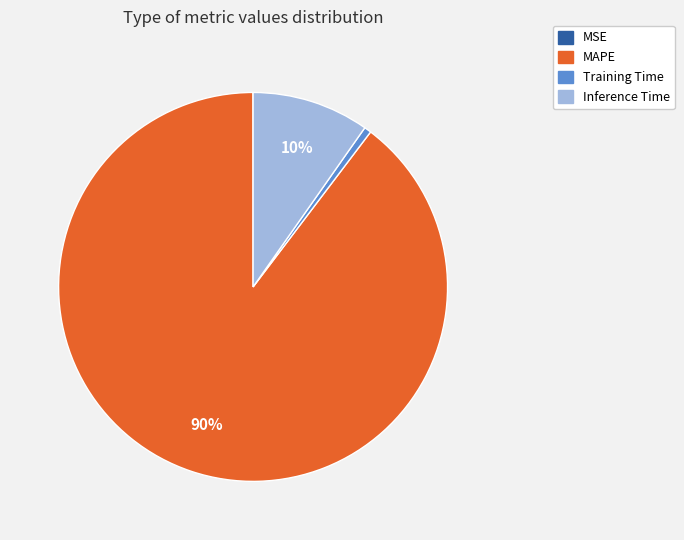

Is there a majority slice in this chart?

Yes